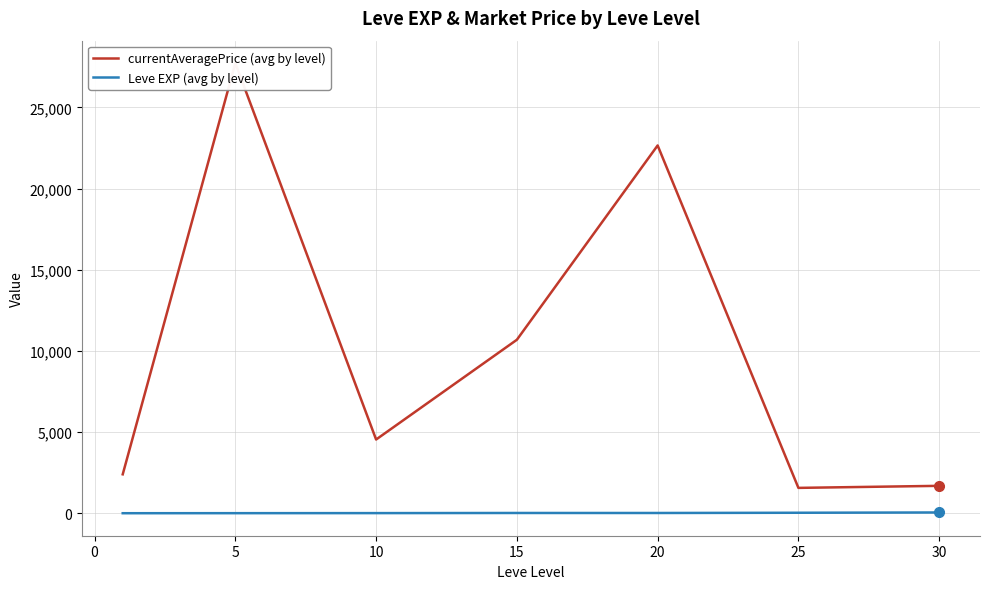

What is the highest value of the currentAveragePrice (avg by level) series?

27719.5